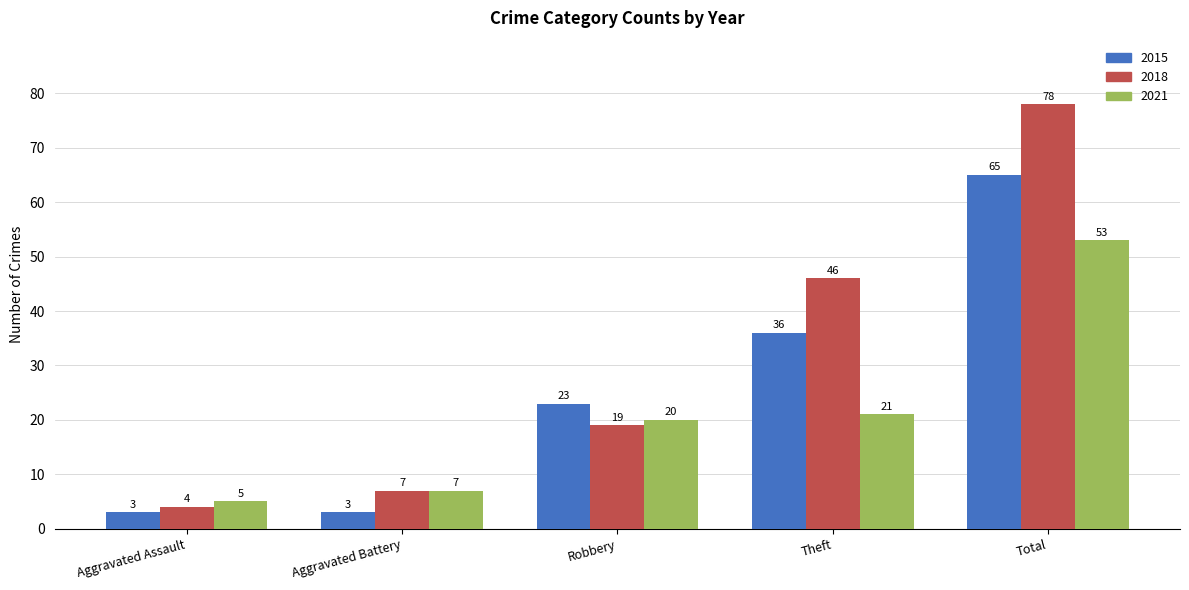

Count the 2015 values in the range 3 to 36.

4